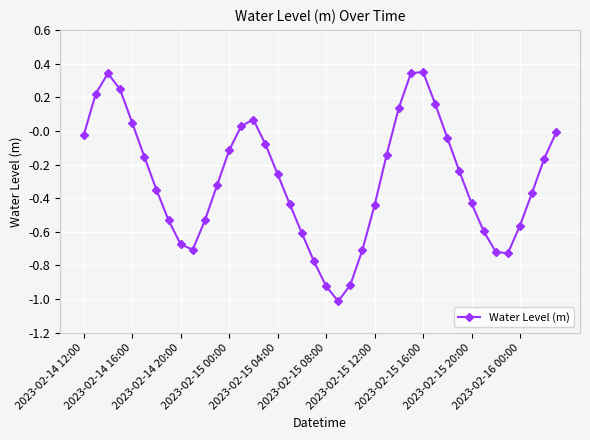

How many points are lower than both their immediate neighbors (excluding endpoints)?

3